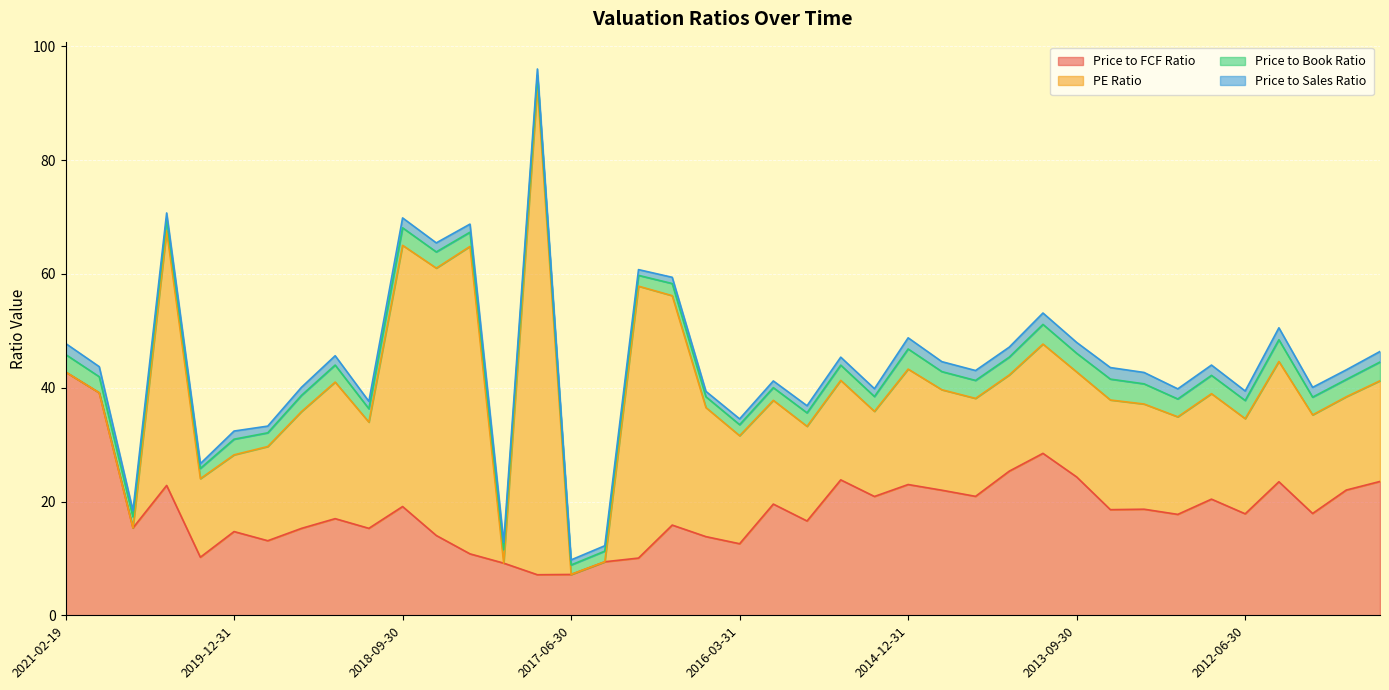

What is the value of the Price to Sales Ratio point at the 1st from the left?

1.9